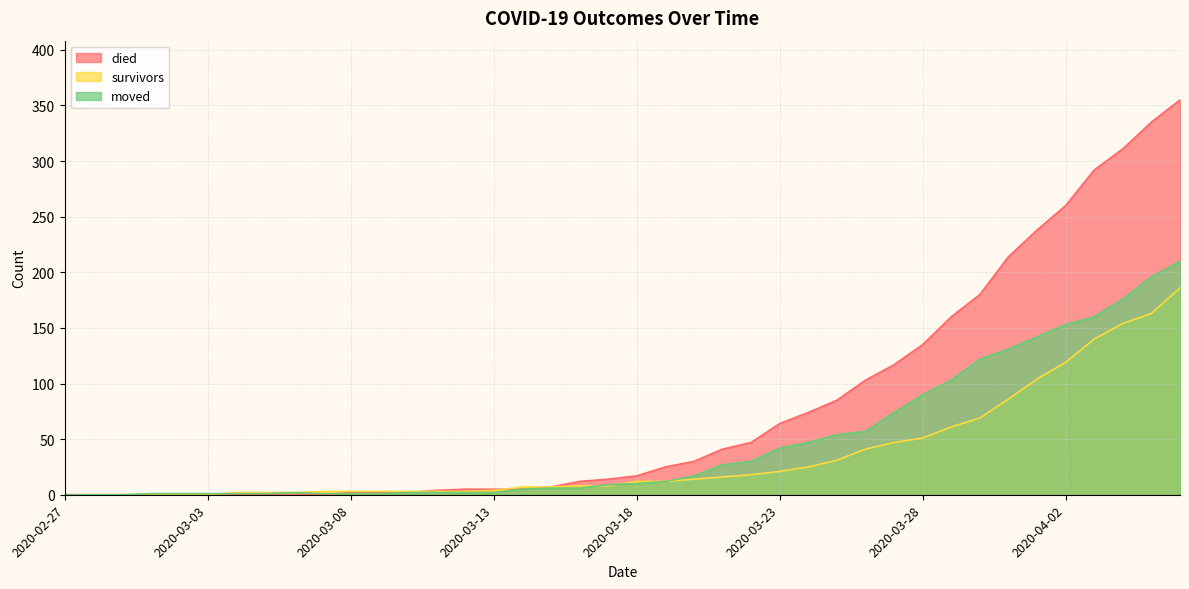

What is the total value across all series at 2020-04-05?

694